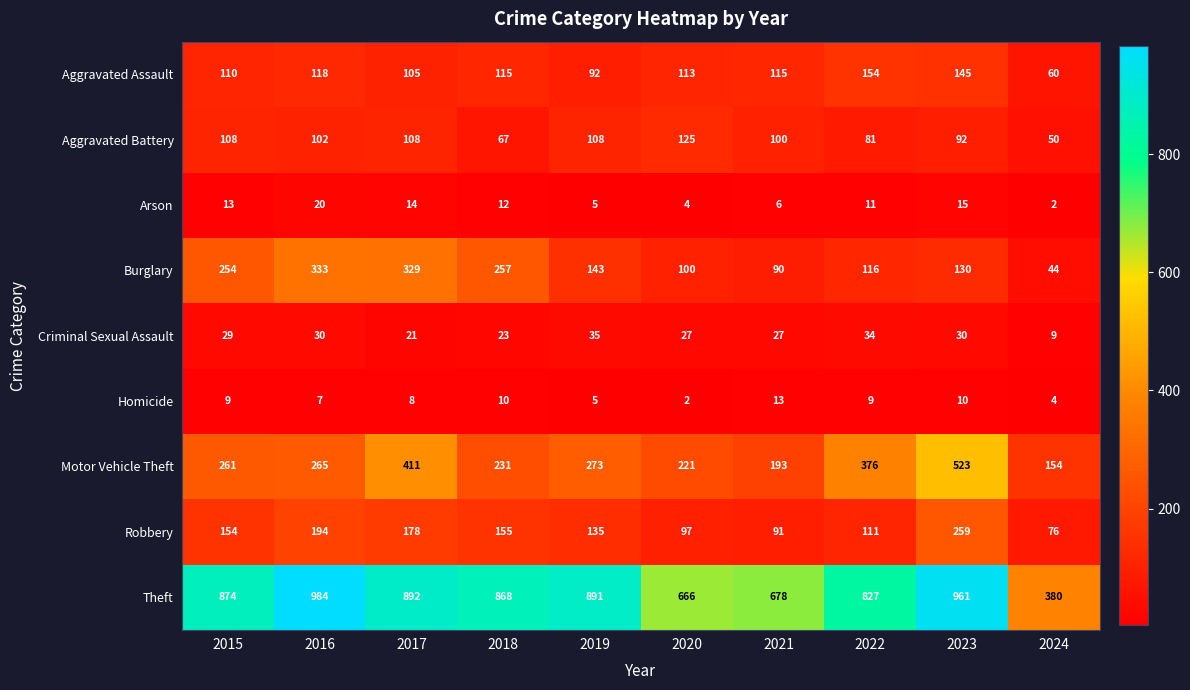

True or false: Theft has a value of 961 at 2023.

True